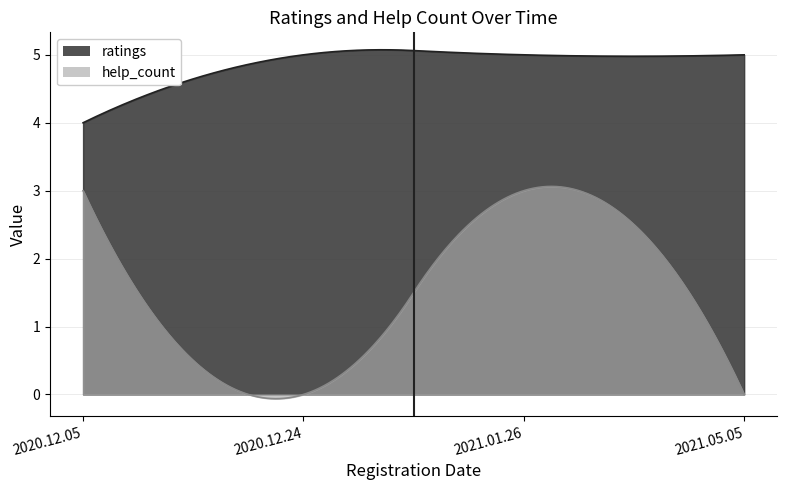

At which label is ratings closest to 4?

2020.12.05